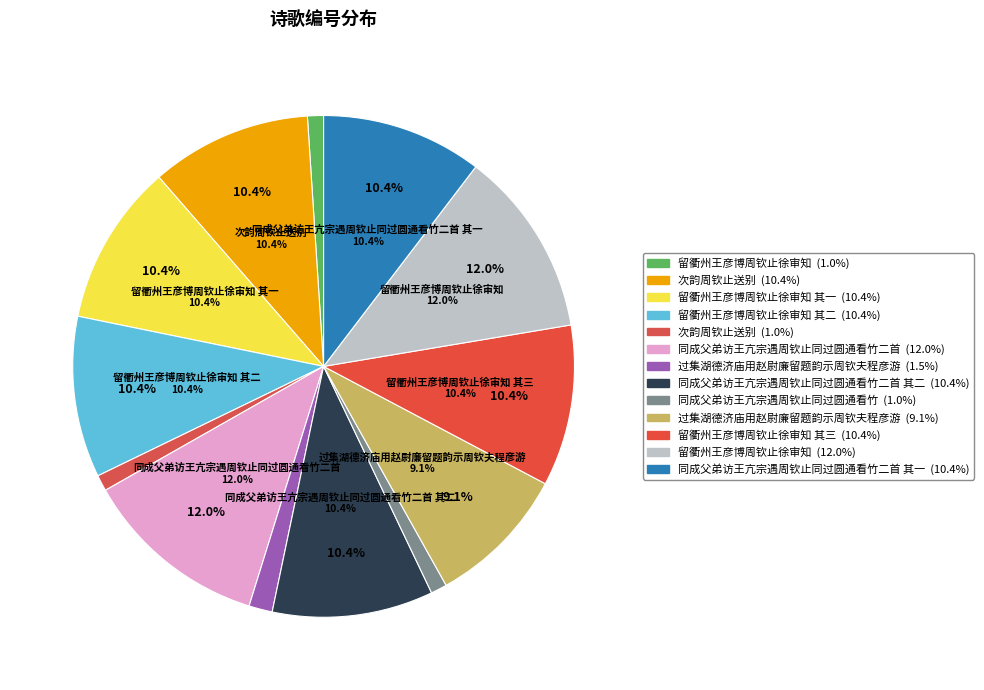

How much of the chart is everything except 次韵周钦止送别?

99.0%